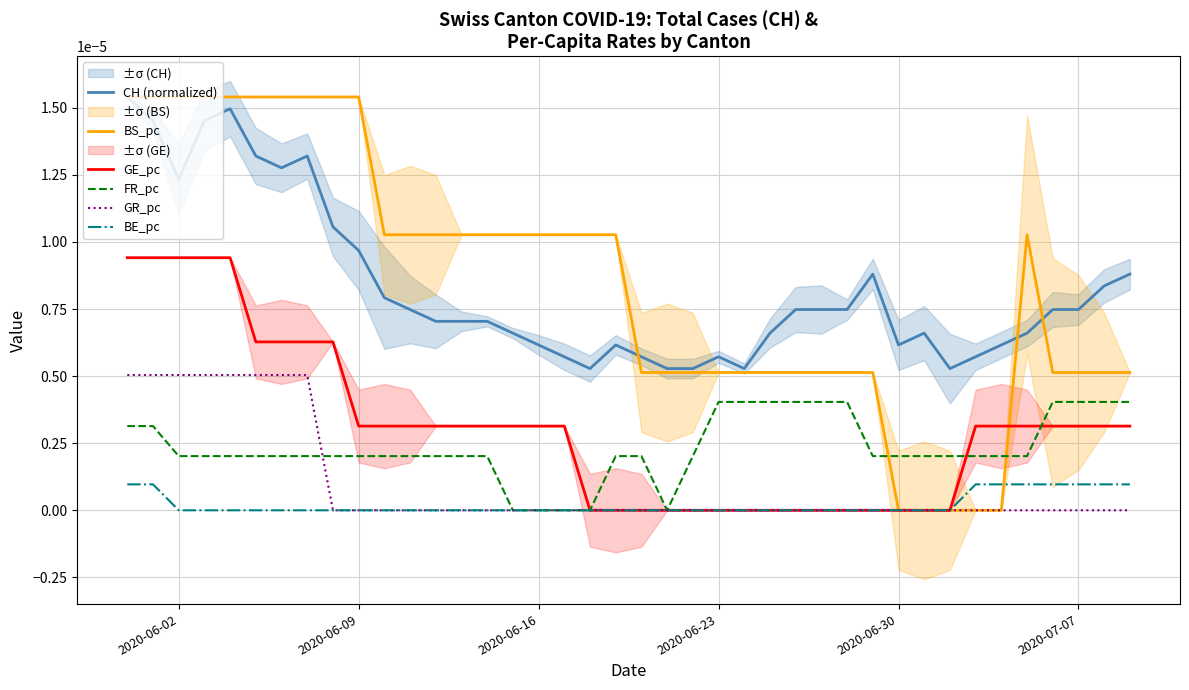

Does the chart display data point markers on the line(s)?

No